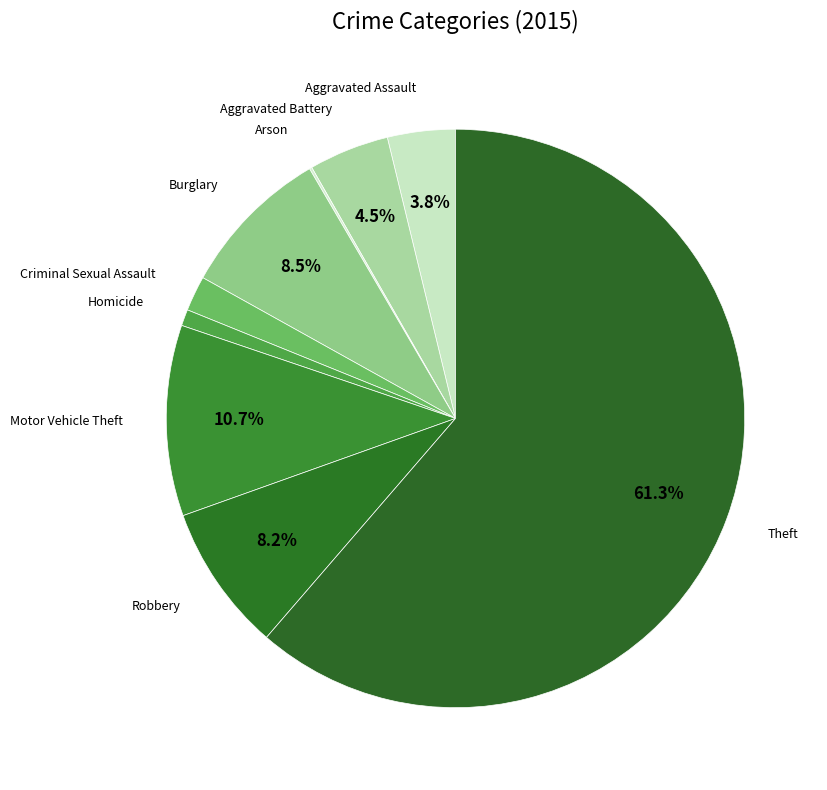

Which has a higher value, Aggravated Assault or Motor Vehicle Theft?

Motor Vehicle Theft